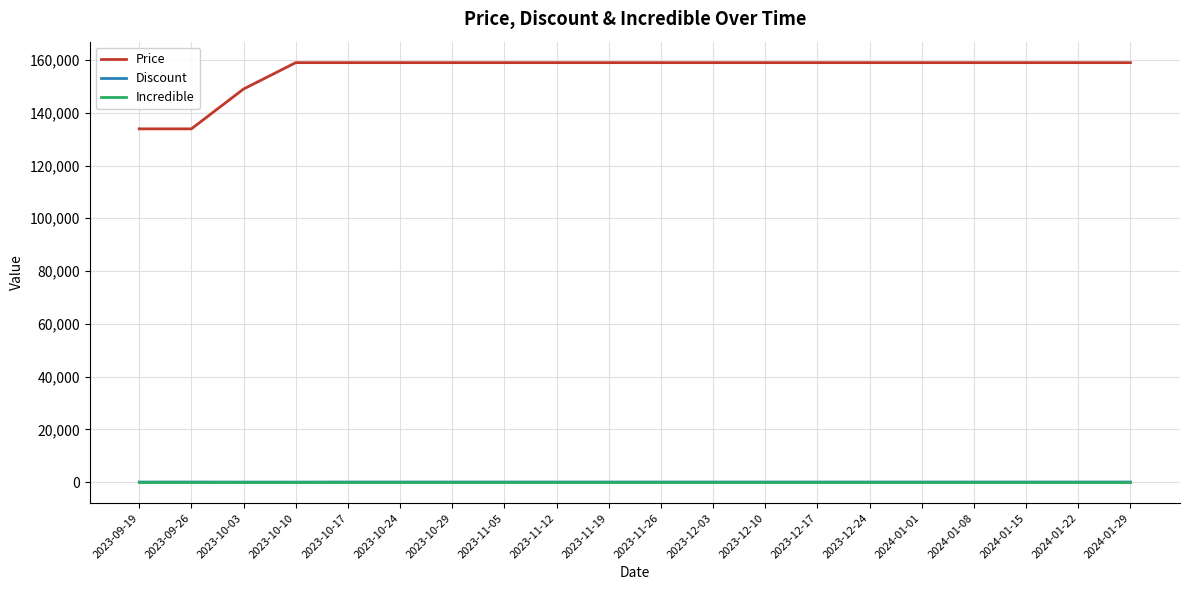

What is the maximum value for Price?

159000